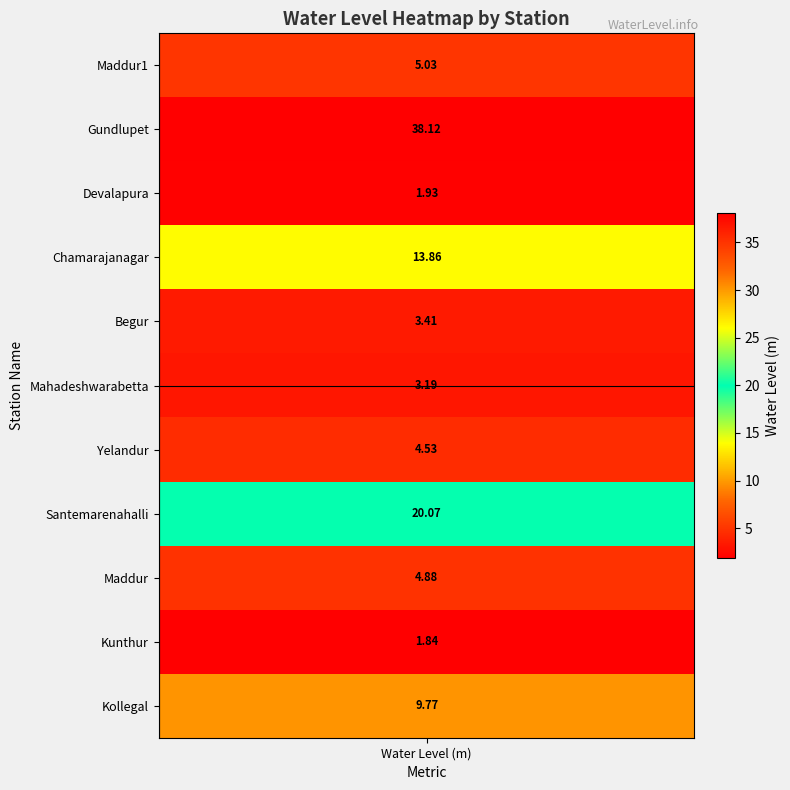

What is the average value of the water_level series?

9.7